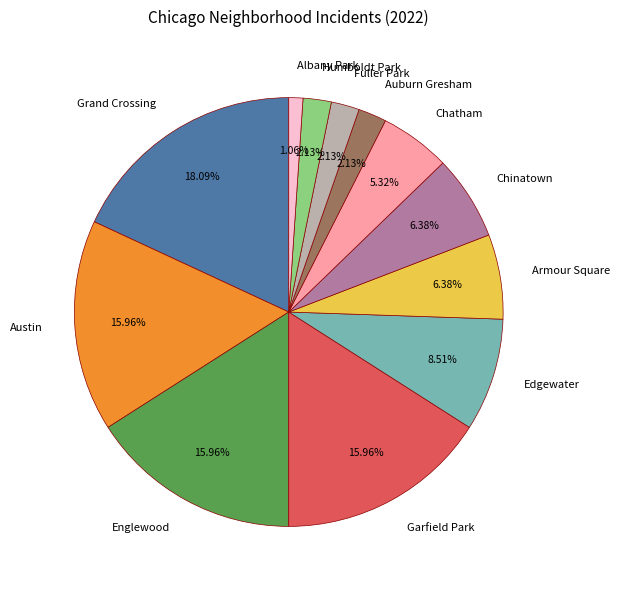

Which slice is the largest?

Grand Crossing